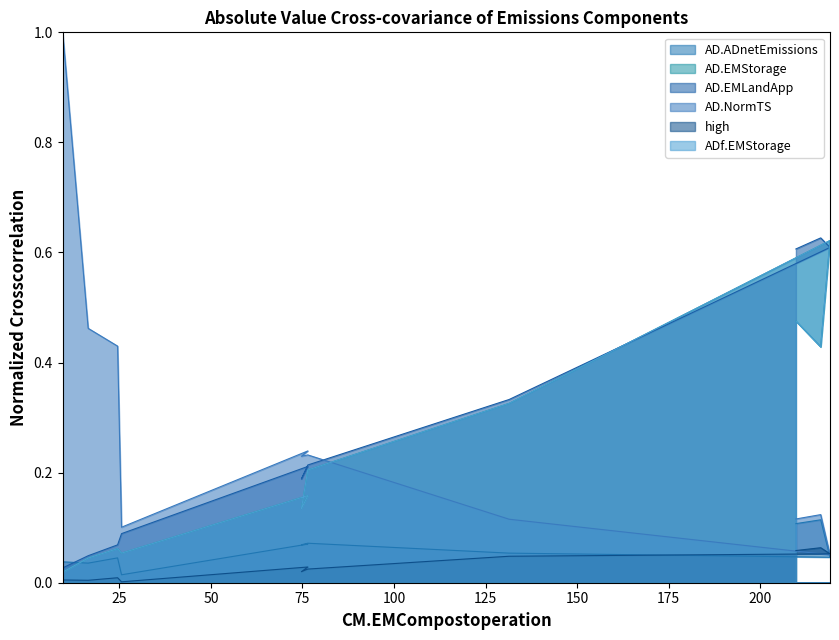

Does the chart have visible grid lines?

No